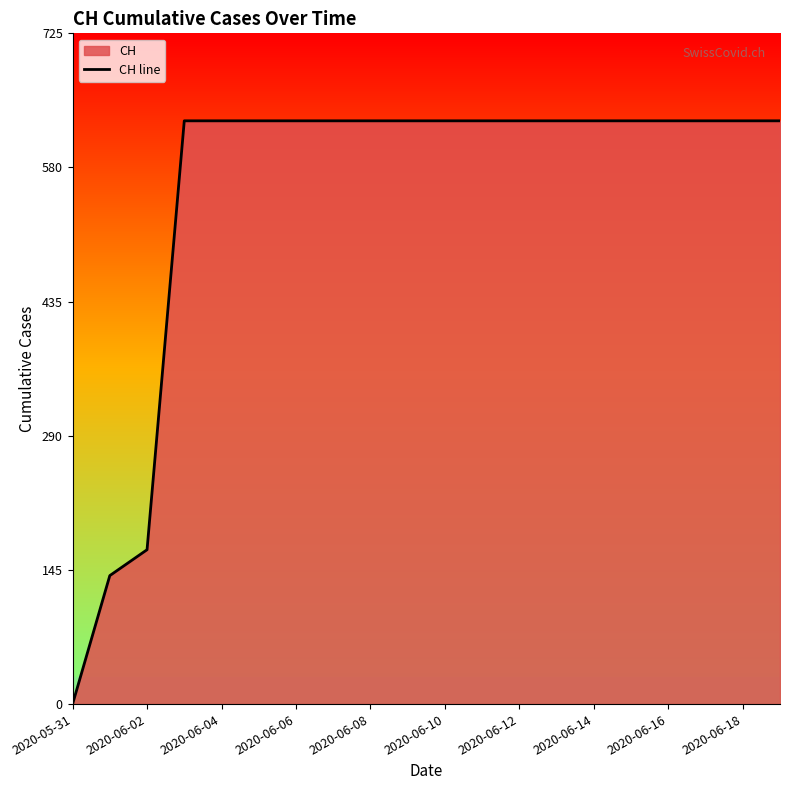

Which category has the lowest value across all series?

2020-05-31